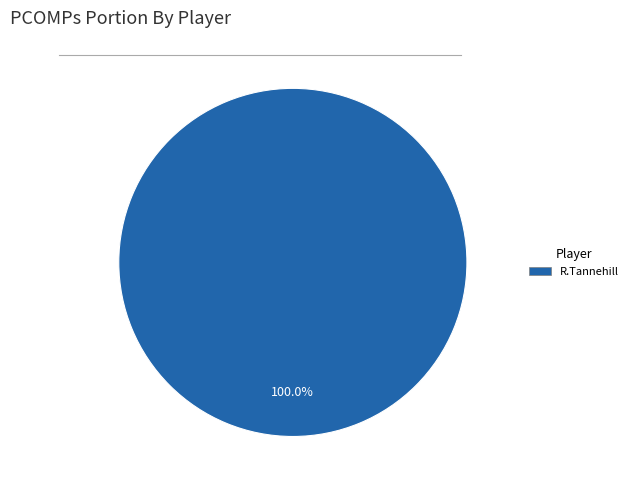

Count the number of slices in the pie.

1